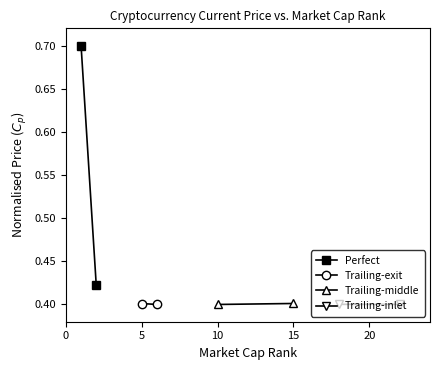

Count the number of data series in this chart.

4